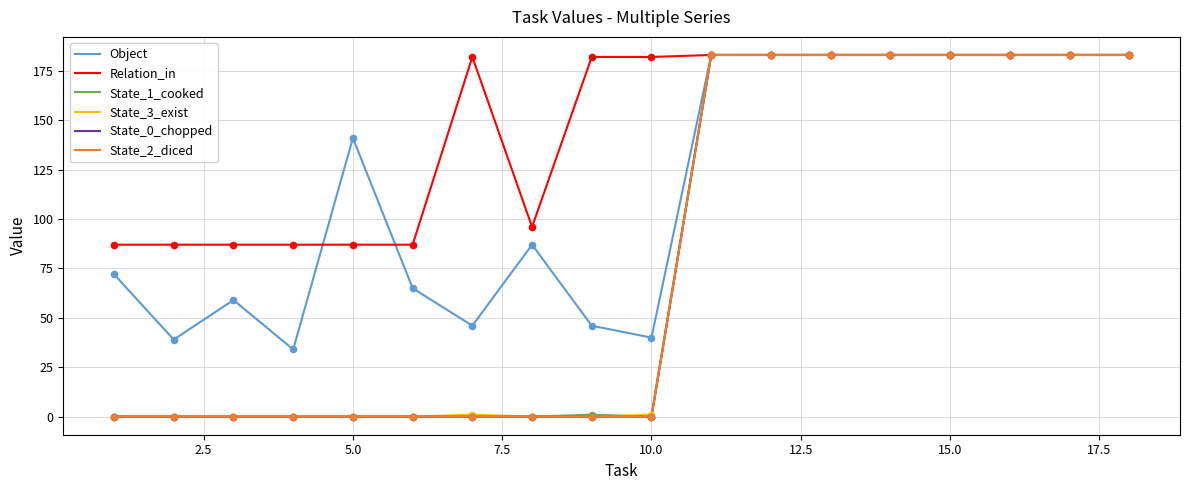

At how many categories does at least one series exceed 21?

18